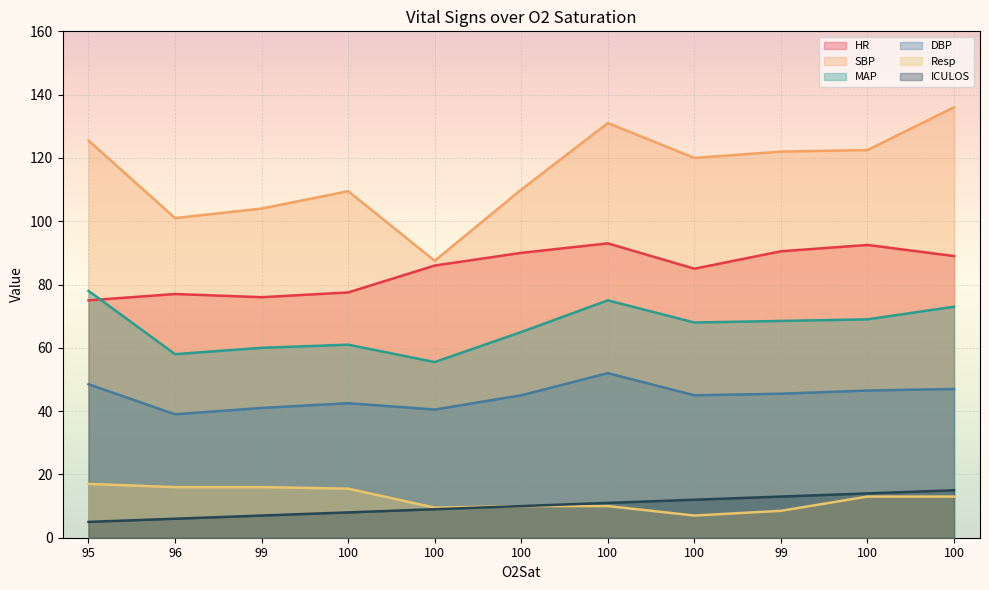

Reading right to left, list all the values displayed in this chart.

HR: 89.0	92.5	90.5	85.0	93.0	90.0	86.0	77.5	76.0	77.0	75.0
SBP: 136.0	122.5	122.0	120.0	131.0	110.0	87.5	109.5	104.0	101.0	125.5
MAP: 73.0	69.0	68.5	68.0	75.0	65.0	55.5	61.0	60.0	58.0	78.0
DBP: 47.0	46.5	45.5	45.0	52.0	45.0	40.5	42.5	41.0	39.0	48.5
Resp: 13.0	13.0	8.5	7.0	10.0	10.0	9.5	15.5	16.0	16.0	17.0
ICULOS: 15.0	14.0	13.0	12.0	11.0	10.0	9.0	8.0	7.0	6.0	5.0